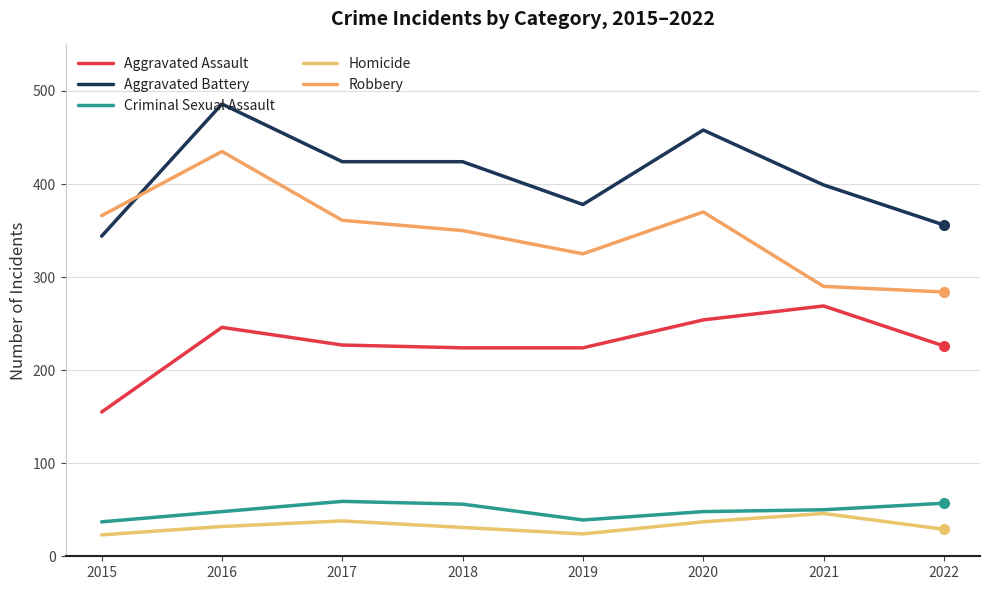

What value does the Homicide series have at 2015?

23